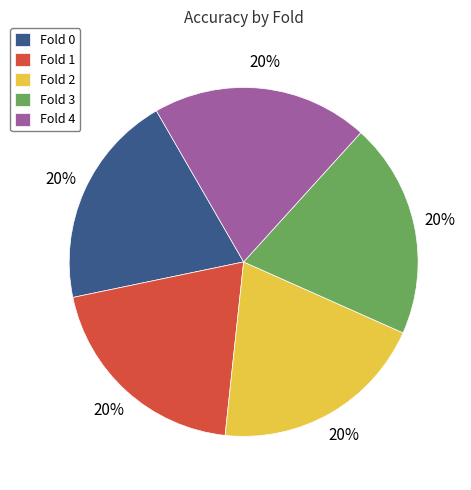

What percentage is the Fold 3 slice, to the nearest percent?

20%